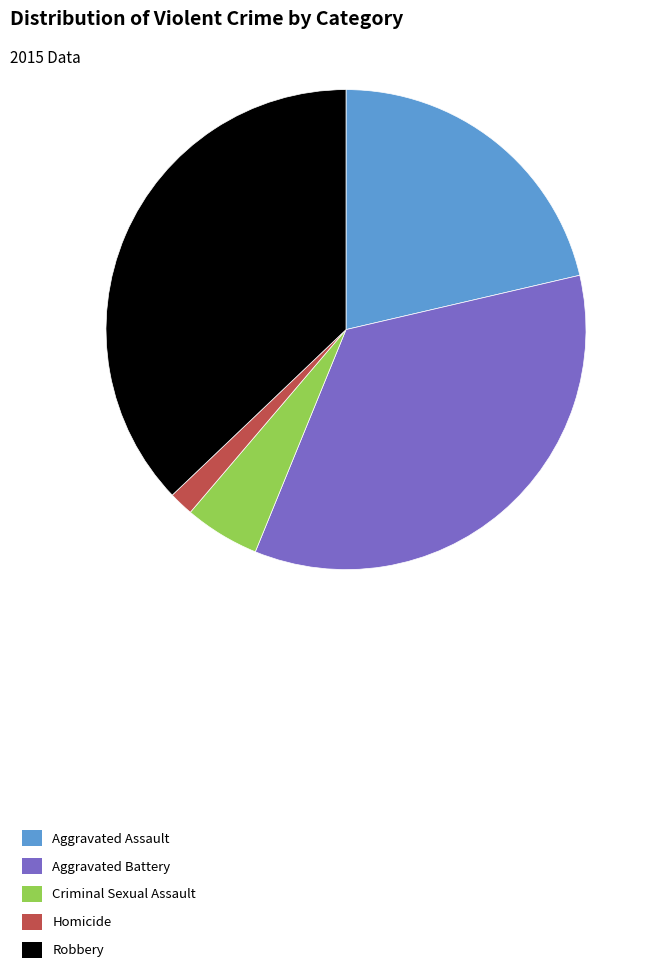

Which category has the smallest portion of the pie?

Homicide